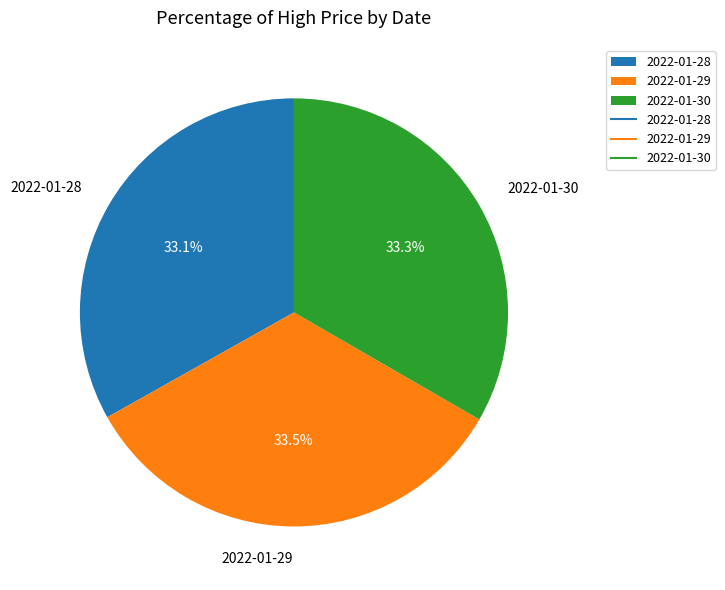

How many segments does this pie chart have?

3